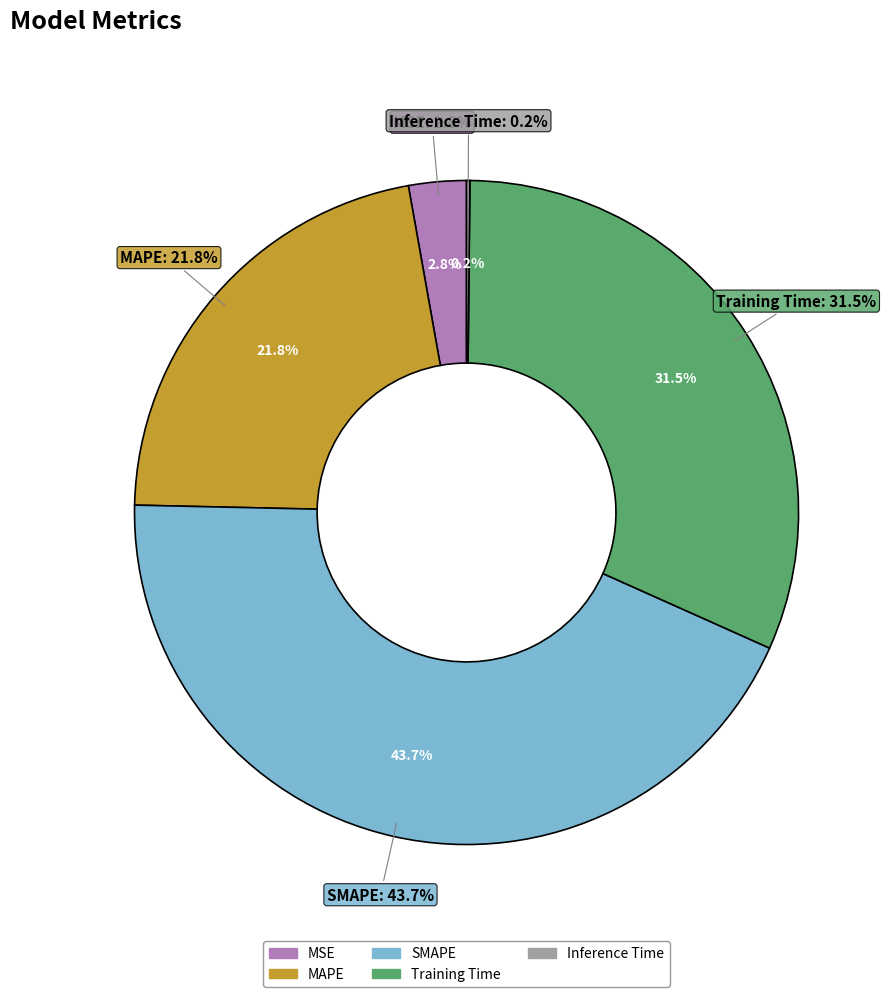

To the nearest percent, what portion does SMAPE represent?

44%